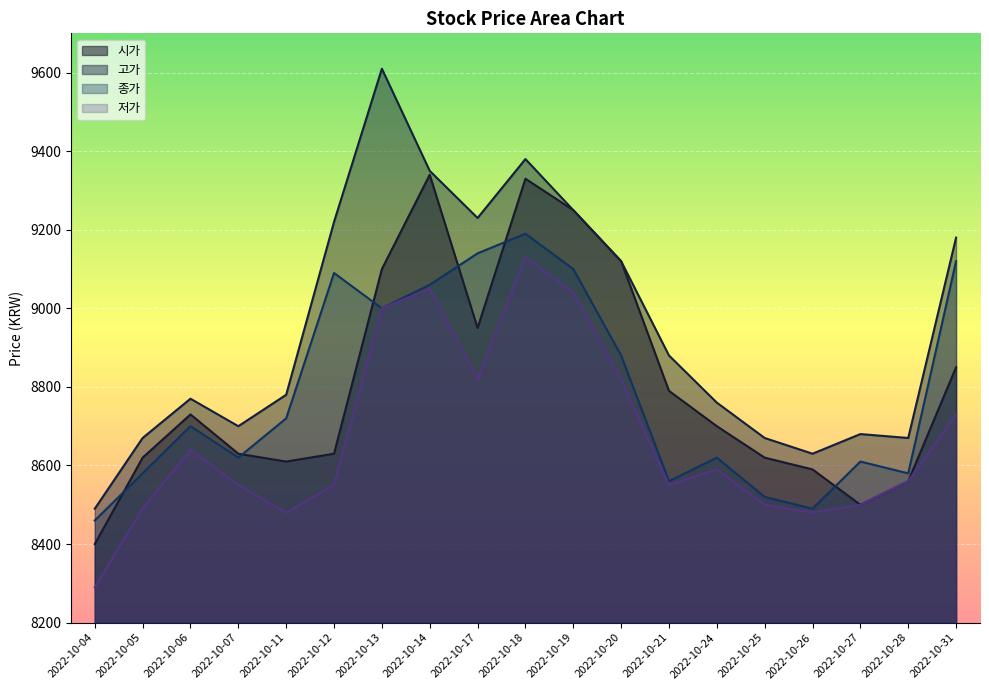

What is the average value of the 시가 series?

8806